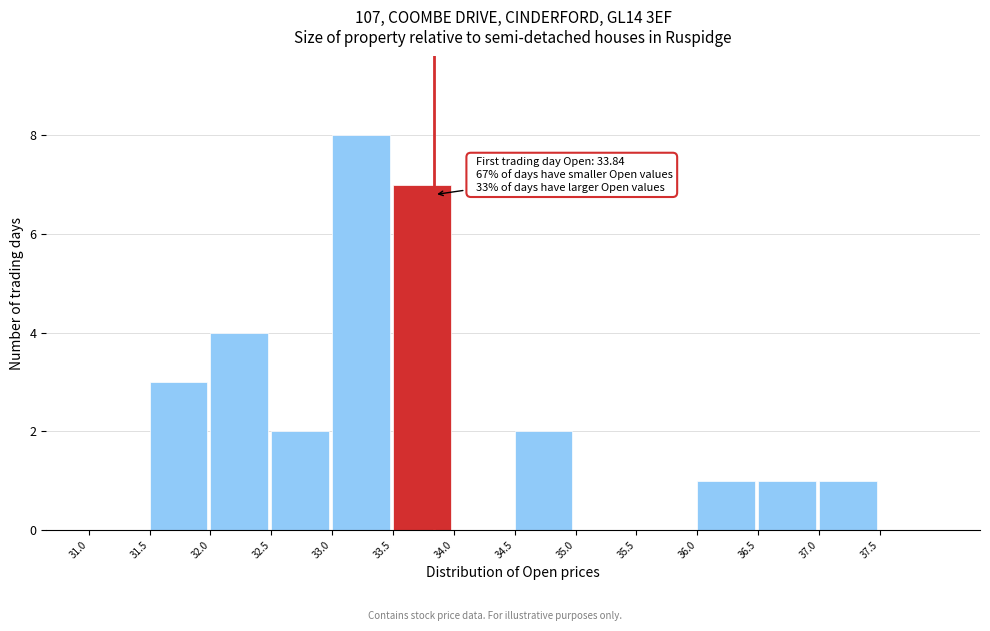

Which range on the x-axis has the tallest bar?

33.0 to 33.5